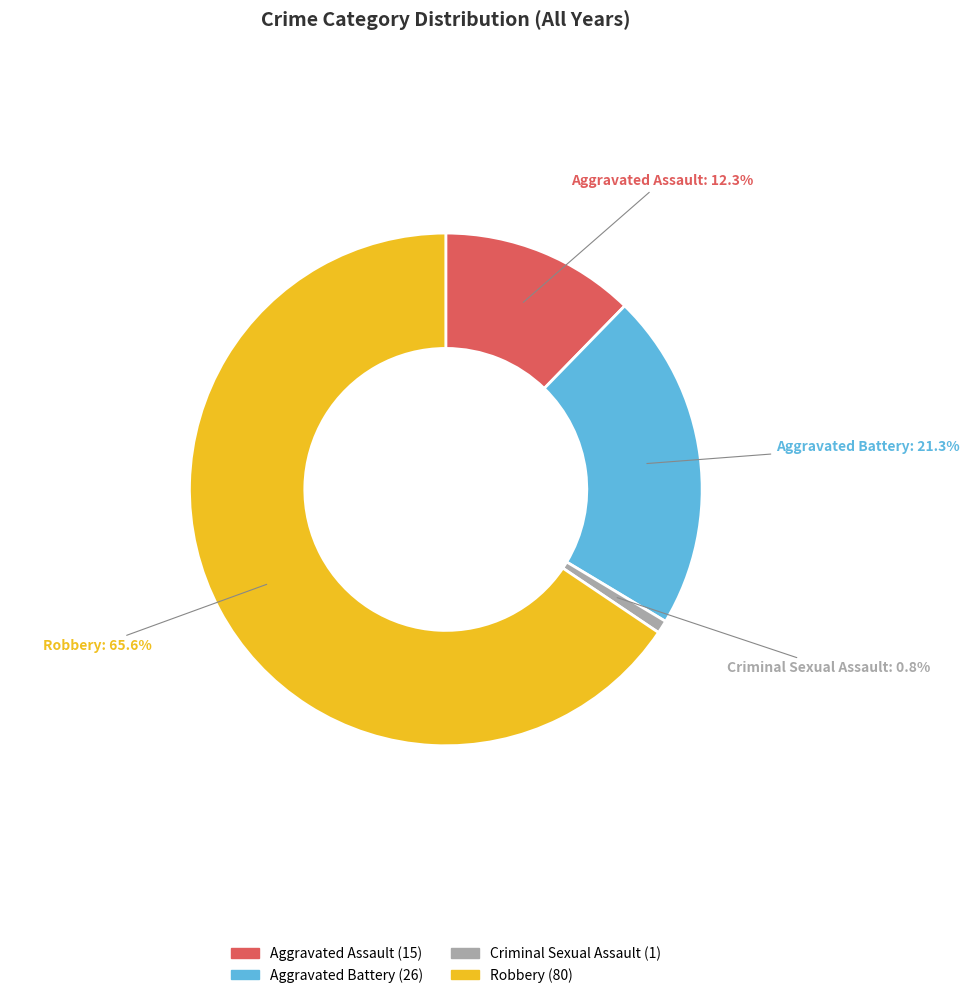

How many slices are in this pie chart?

4